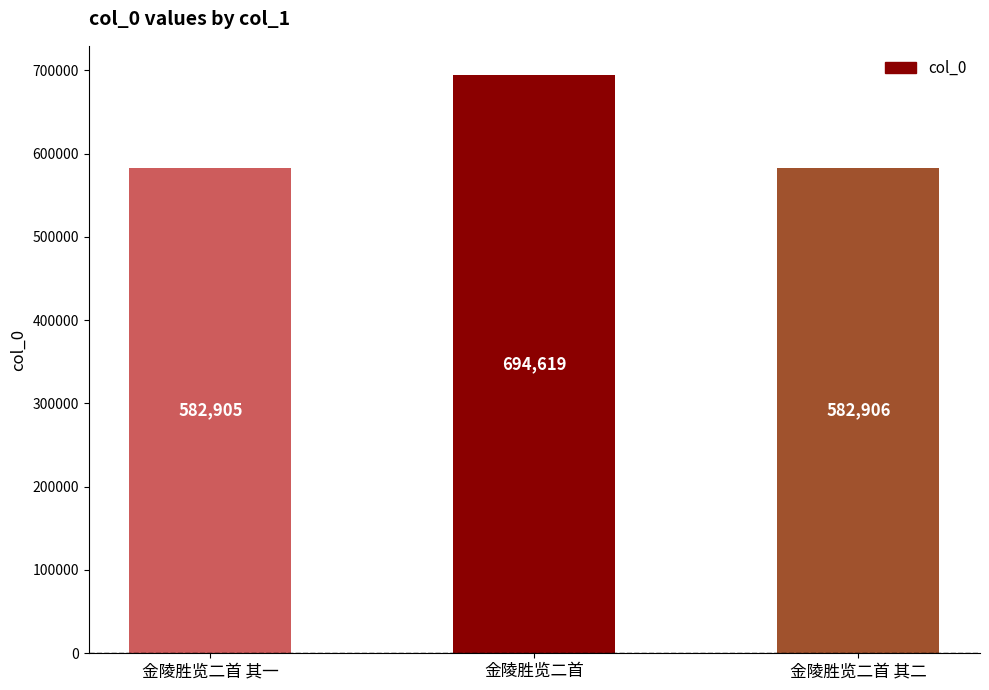

What is the label of the 3rd bar from the right?

金陵胜览二首 其一